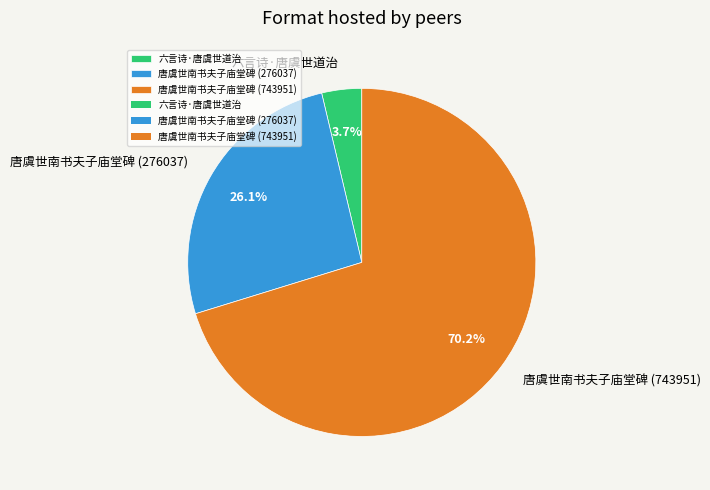

Combined, what portion of the pie is 唐虞世南书夫子庙堂碑 (743951) and 六言诗·唐虞世道治?

73.9%